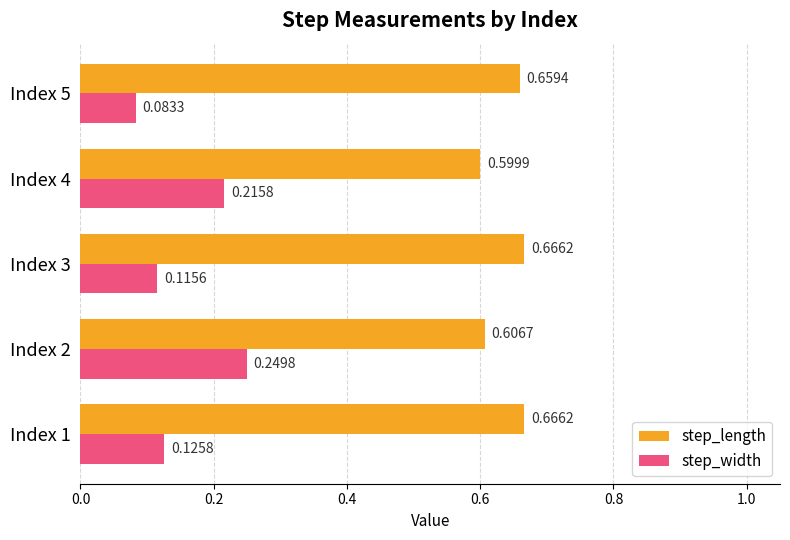

Which series has the widest spread of values?

step_width